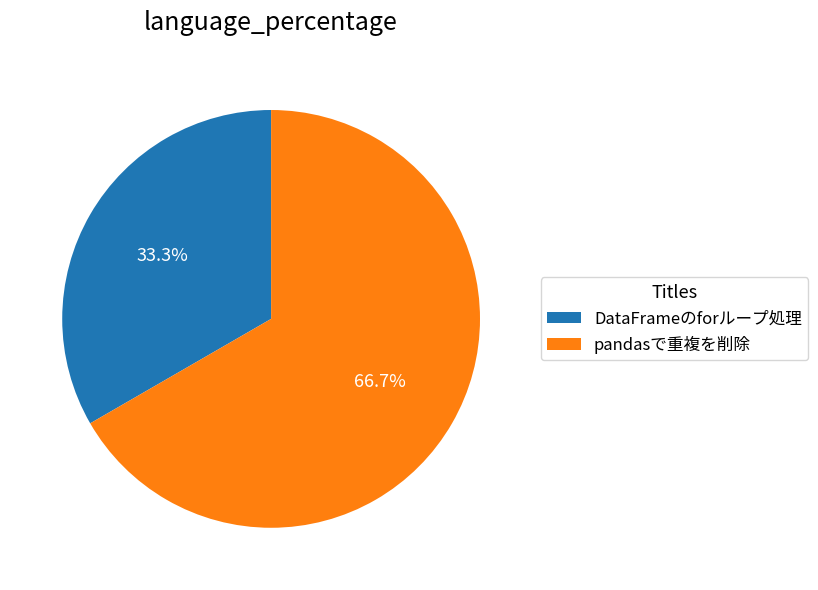

Does DataFrameのforループ処理 represent more than half of the total?

No